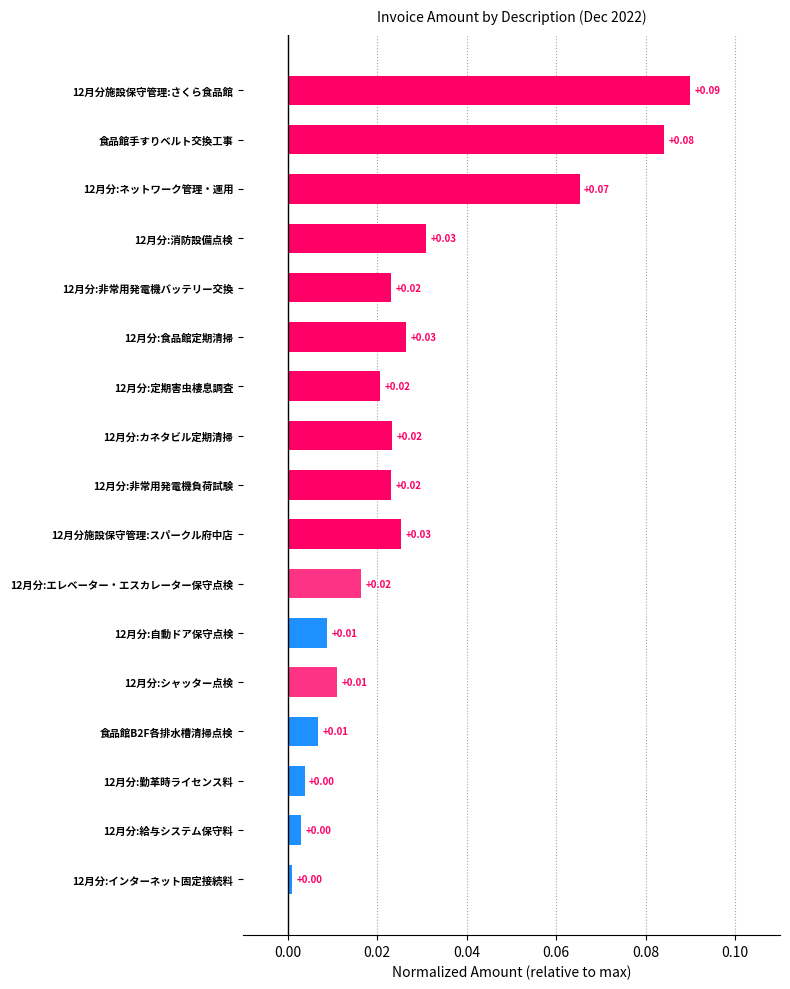

Between 12月分:ネットワーク管理・運用 and 12月分施設保守管理:さくら食品館, which is larger?

12月分施設保守管理:さくら食品館